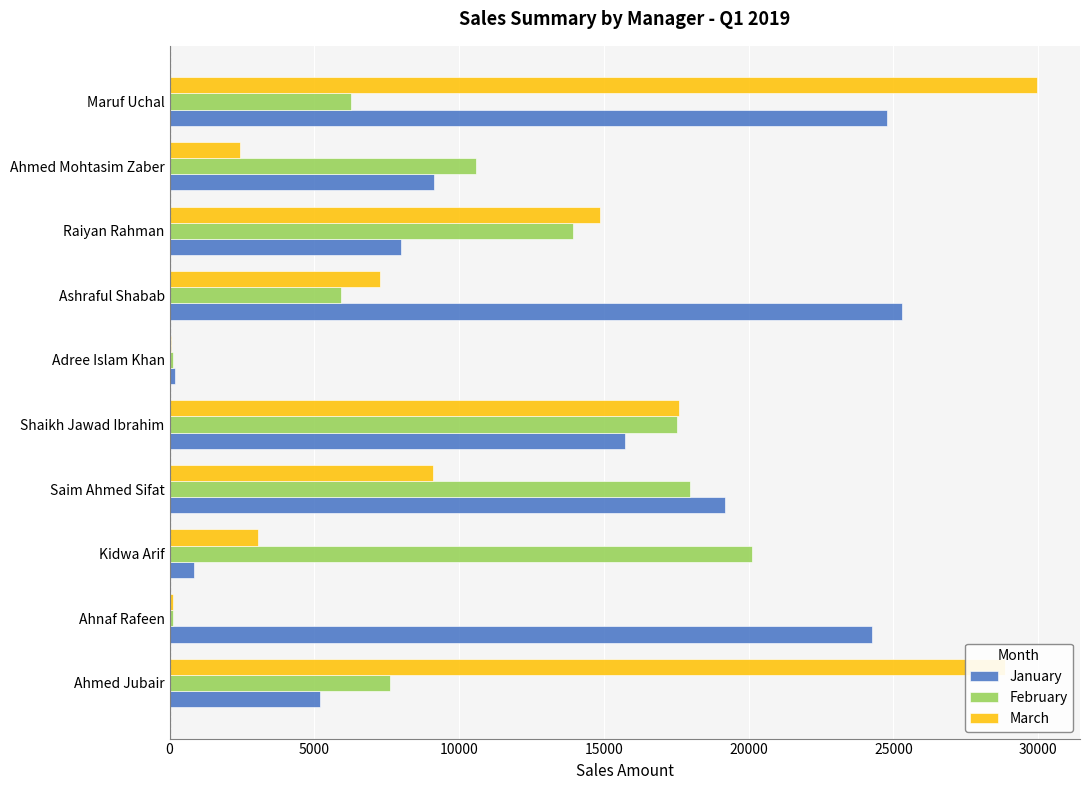

Between Ahnaf Rafeen and Ashraful Shabab, which series saw the biggest shift?

March